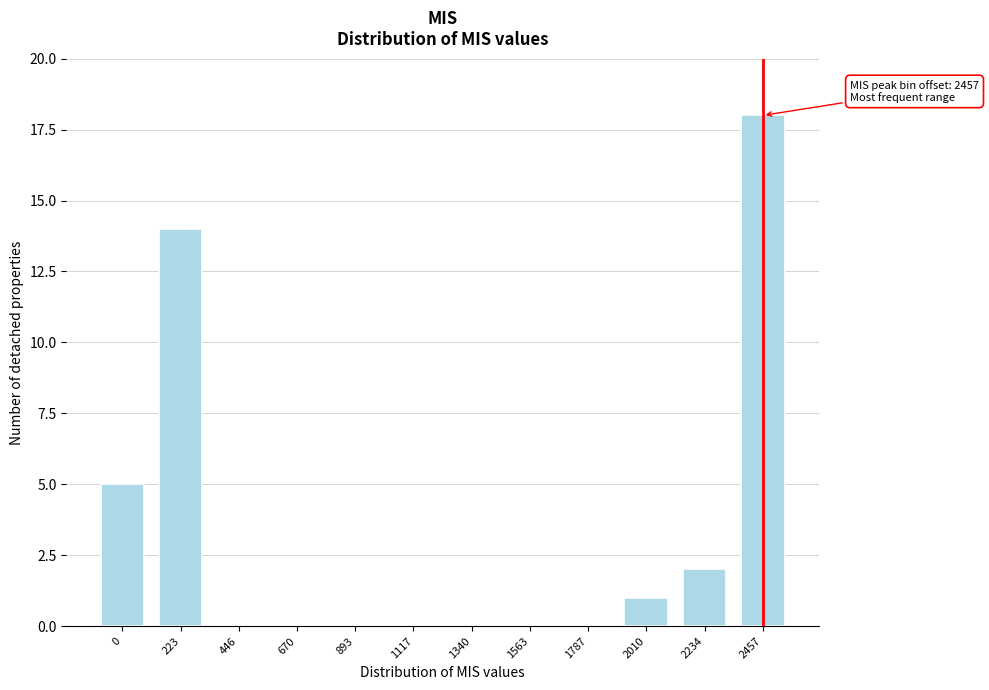

Reading left to right, extract all data points from this chart.

0=5	223=14	446=0	670=0	893=0	1117=0	1340=0	1563=0	1787=0	2010=1	2234=2	2457=18